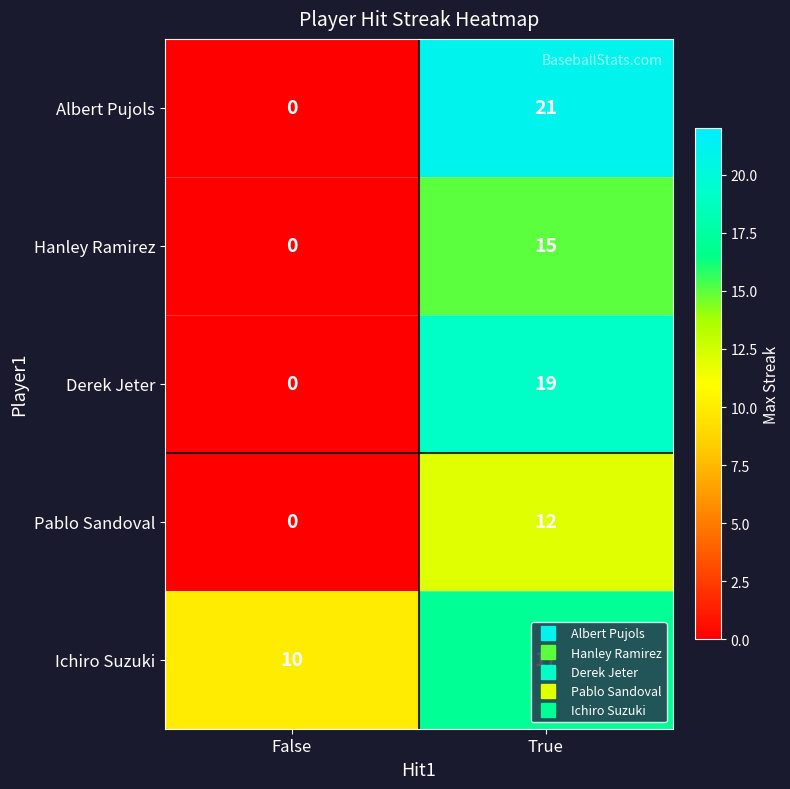

What is the difference between the maximum and minimum values in the Albert Pujols series?

21